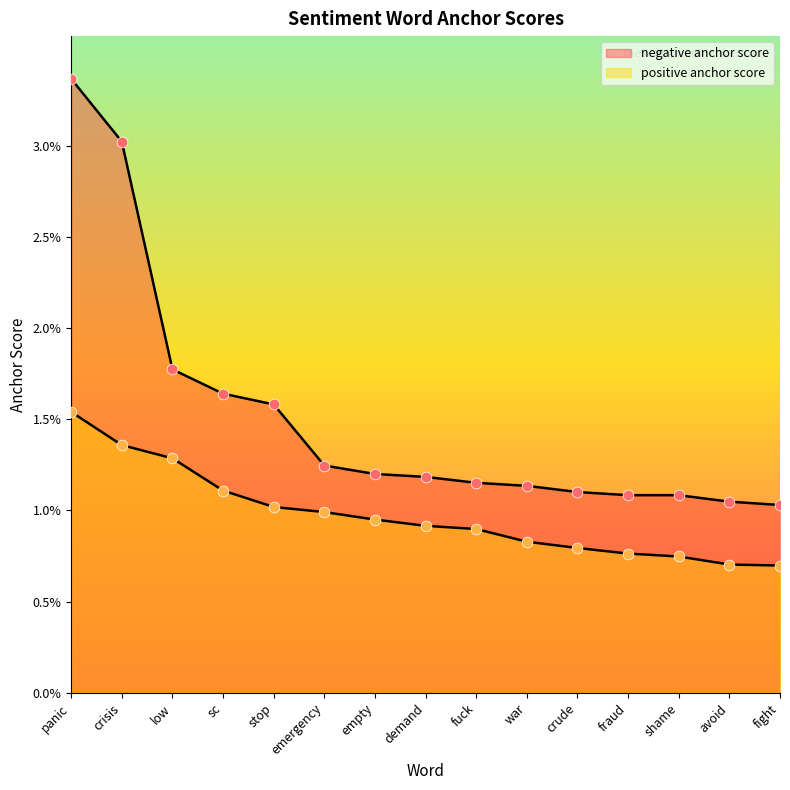

What are all the series names shown in the legend?

negative anchor score, positive anchor score